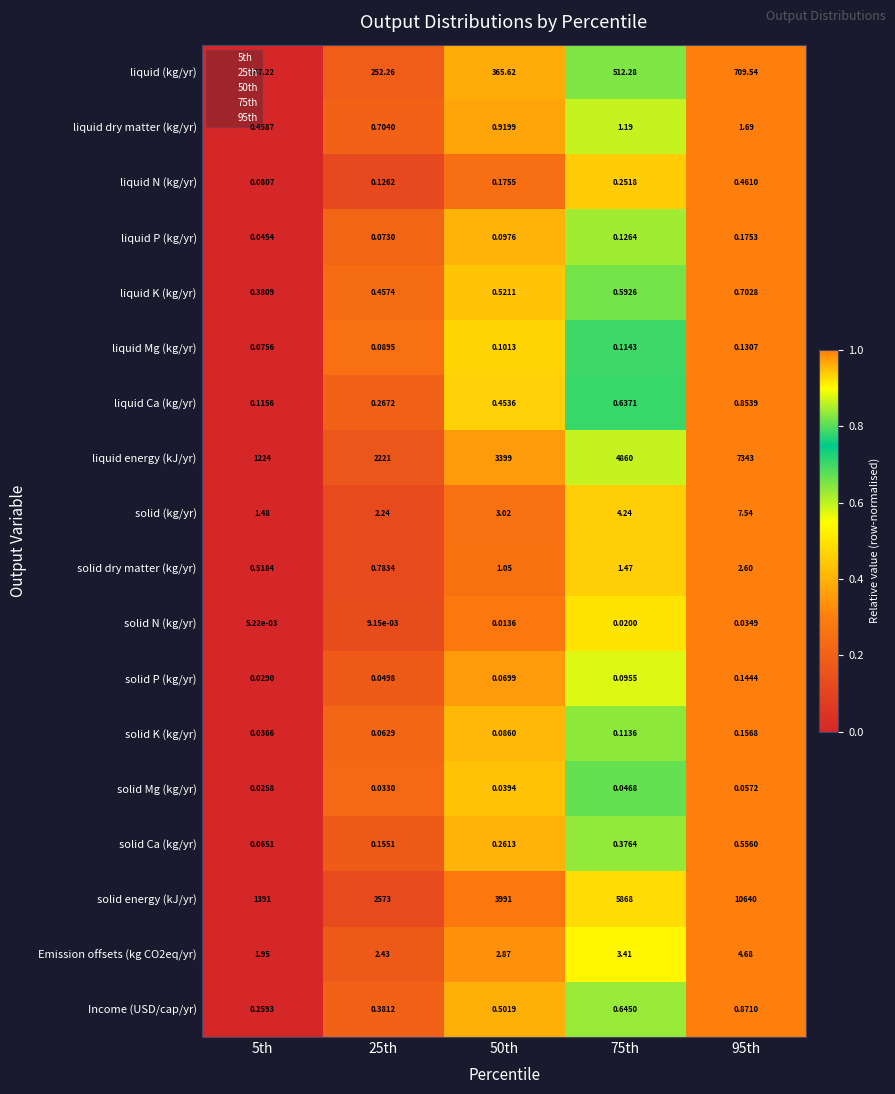

Rank the series by their maximum value, from highest to lowest.

solid energy (kJ/yr), liquid energy (kJ/yr), liquid (kg/yr), solid (kg/yr), Emission offsets (kg CO2eq/yr), solid dry matter (kg/yr), liquid dry matter (kg/yr), Income (USD/cap/yr), liquid Ca (kg/yr), liquid K (kg/yr), solid Ca (kg/yr), liquid N (kg/yr), liquid P (kg/yr), solid K (kg/yr), solid P (kg/yr), liquid Mg (kg/yr), solid Mg (kg/yr), solid N (kg/yr)